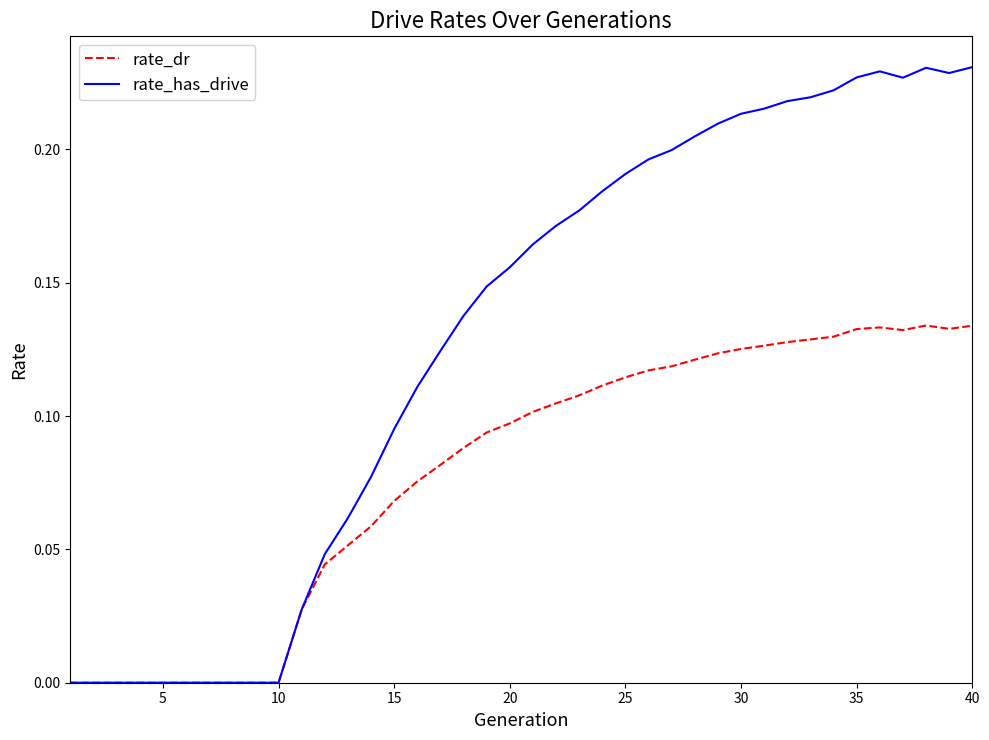

Rank the series by their maximum value, from highest to lowest.

rate_has_drive, rate_dr